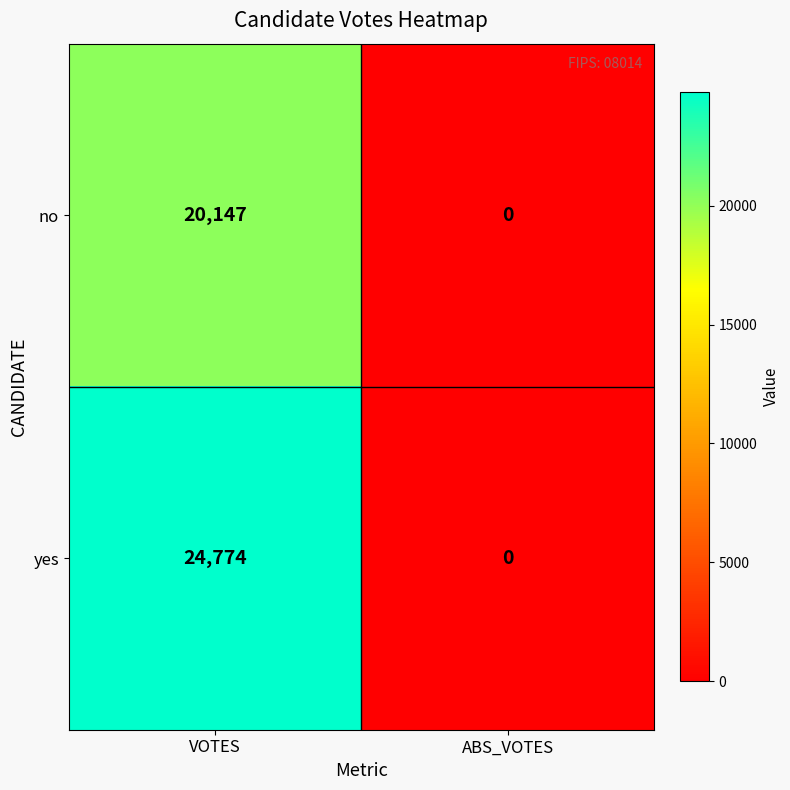

Which series has the largest total across all categories?

yes